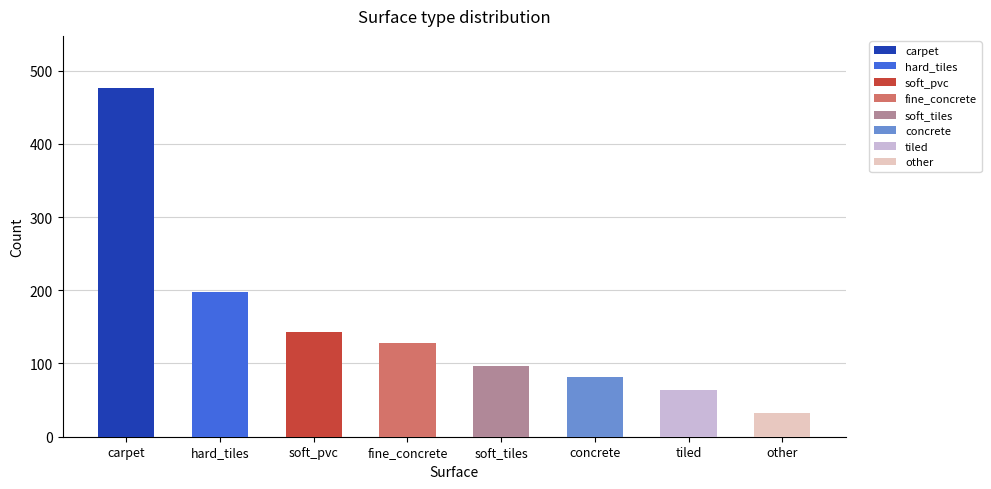

At which label does the data first exceed 38?

carpet